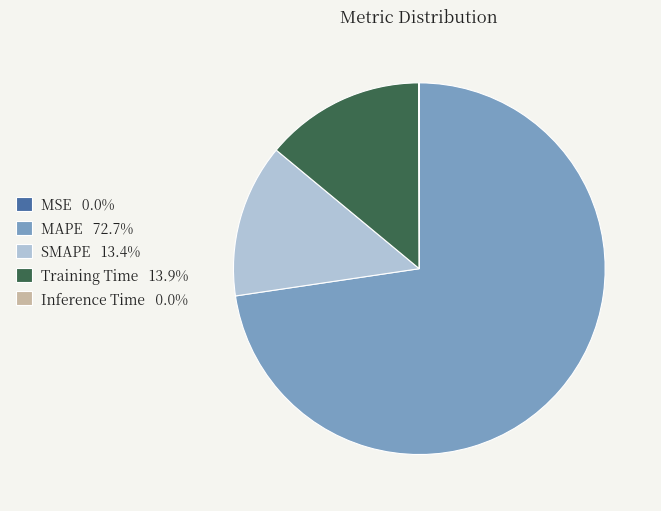

Which category accounts for the majority?

MAPE